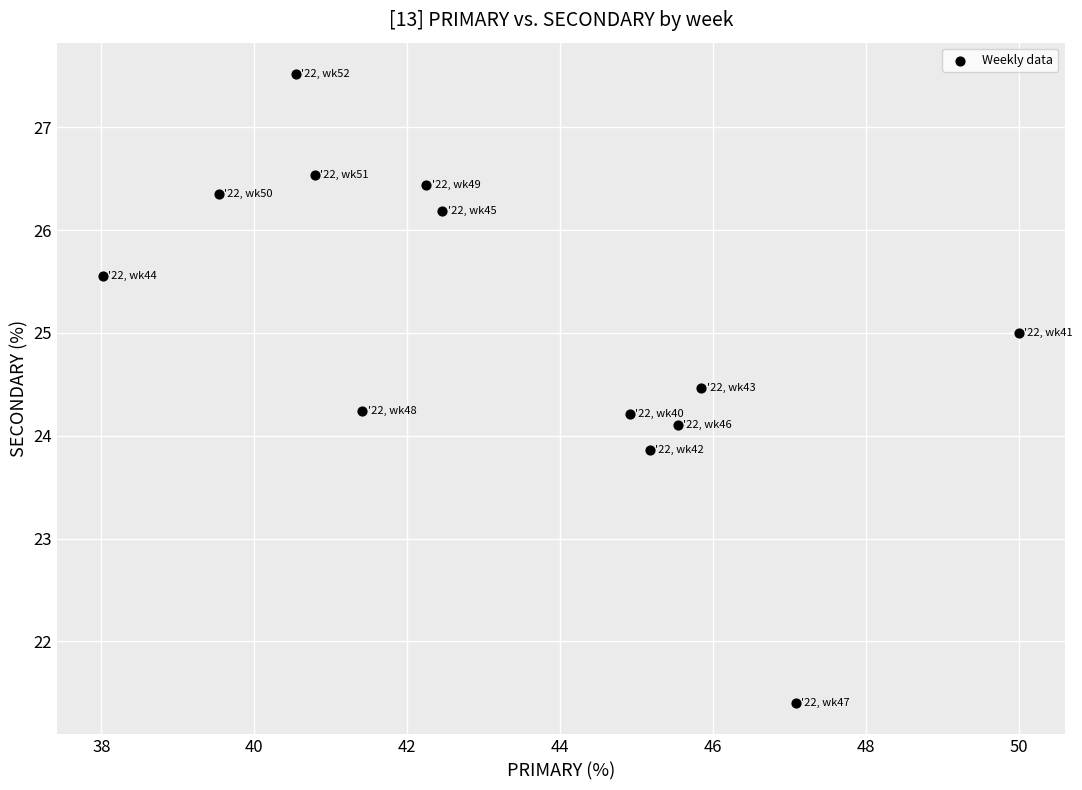

What is the range of X values (max minus min)?

12.0